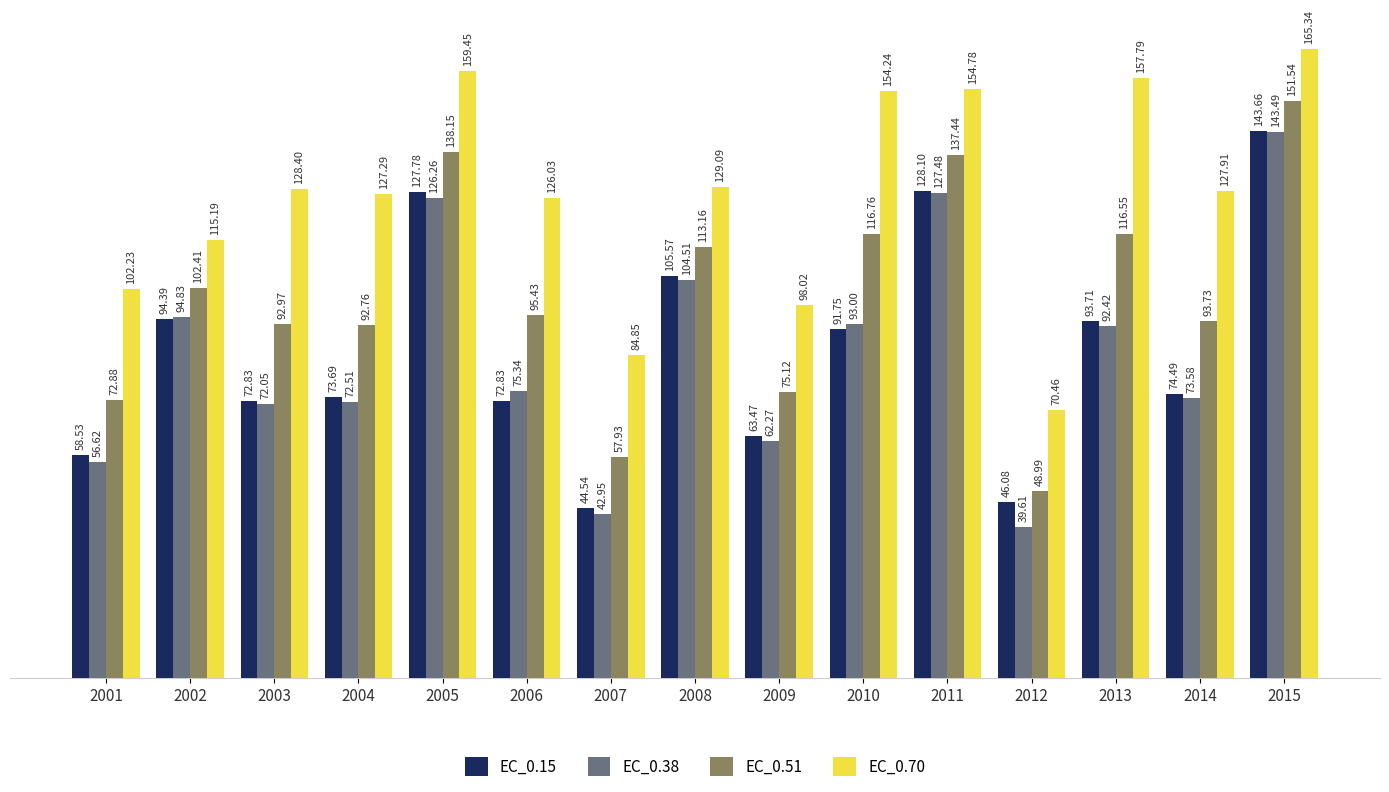

What is the difference between the second highest and second lowest values in the EC_0.51 series?

80.2